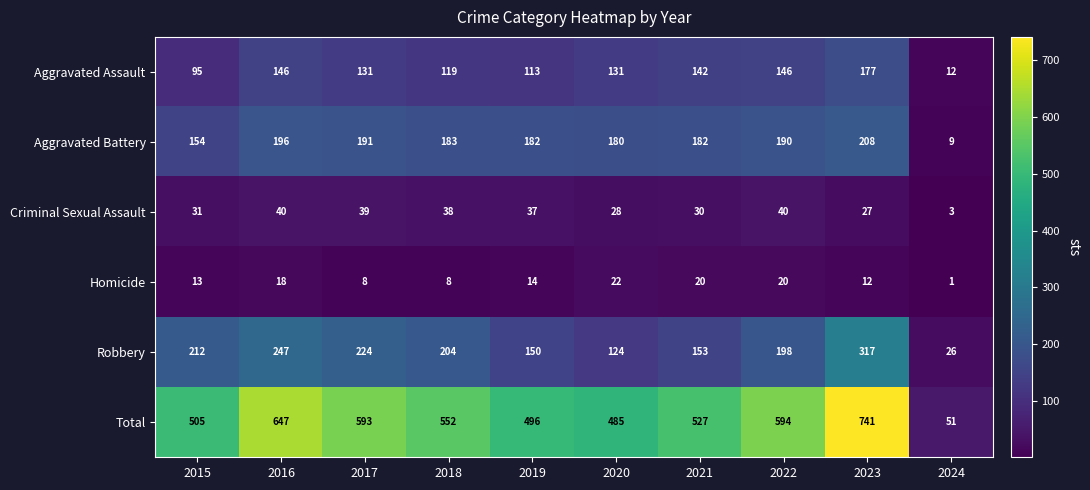

The Homicide series shows 13 at 2015. True or false?

True